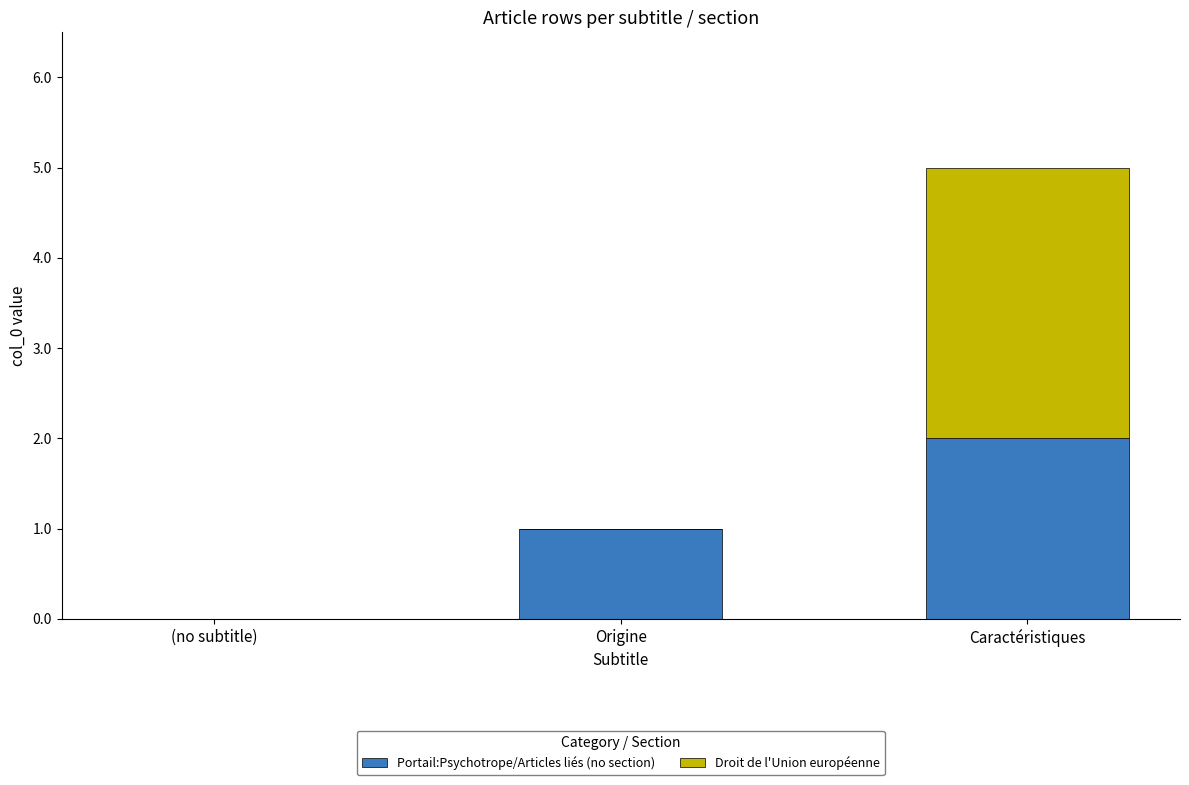

At which category is the sum across all series the highest?

Caractéristiques